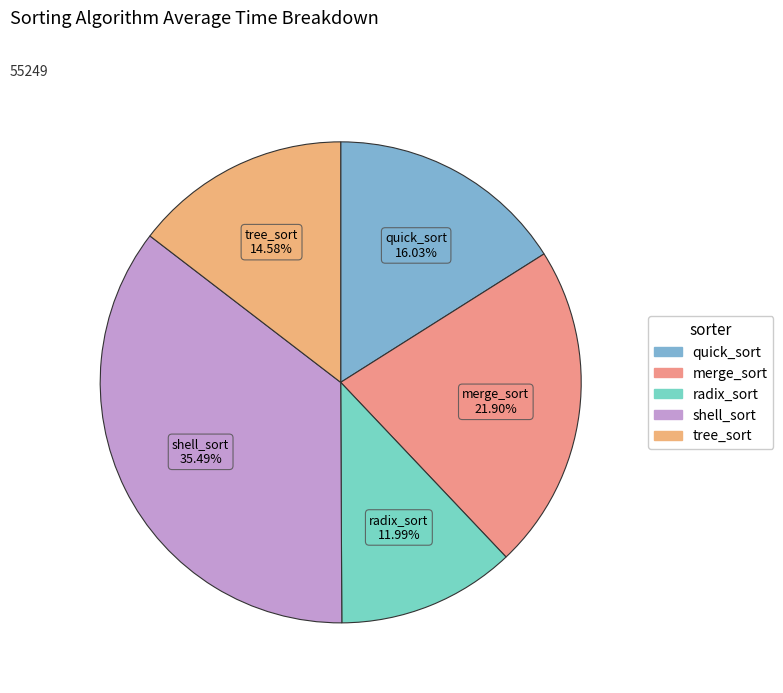

Rank the categories by value from lowest to highest.

radix_sort, tree_sort, quick_sort, merge_sort, shell_sort